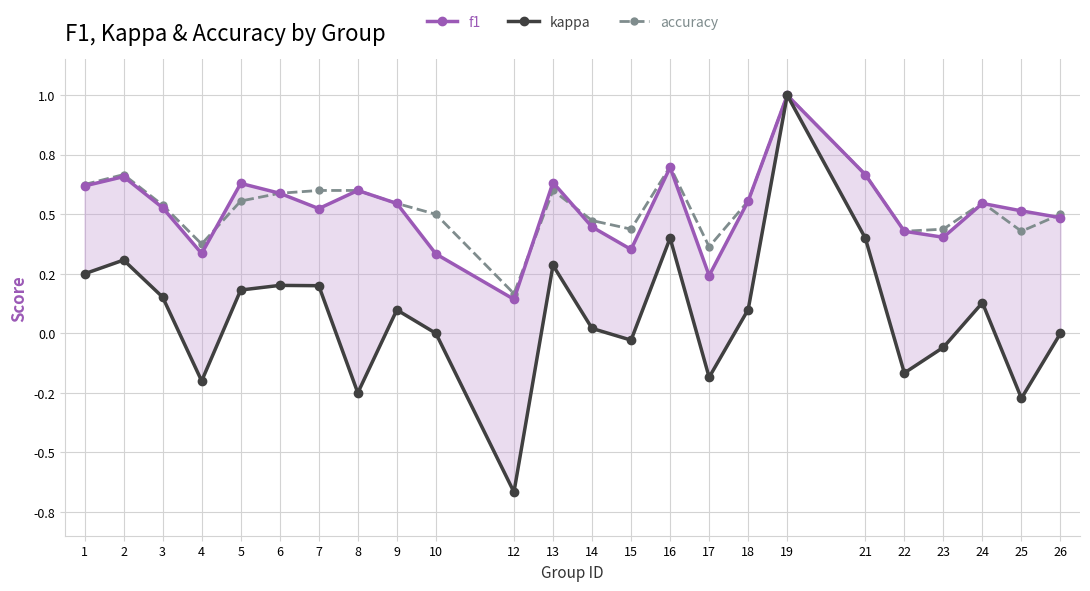

Which series has the largest total across all categories?

accuracy